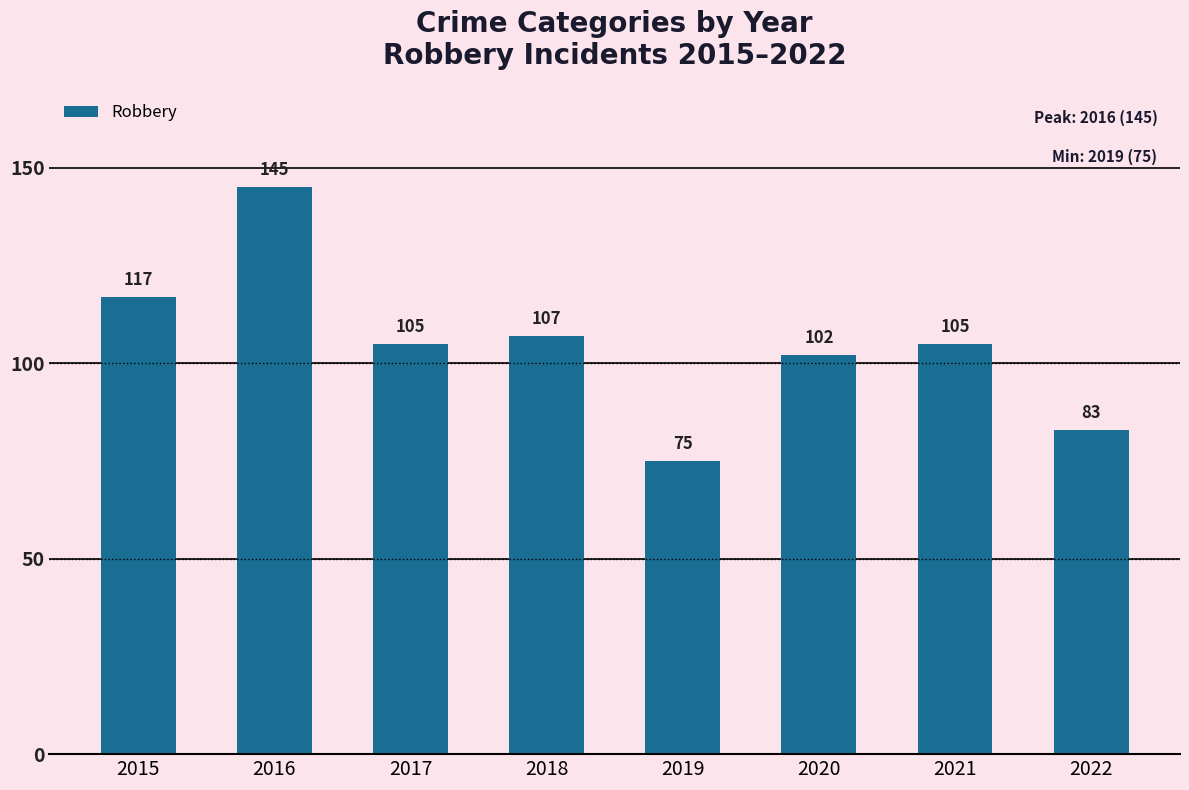

At which category does the chart reach its minimum across all series?

2019